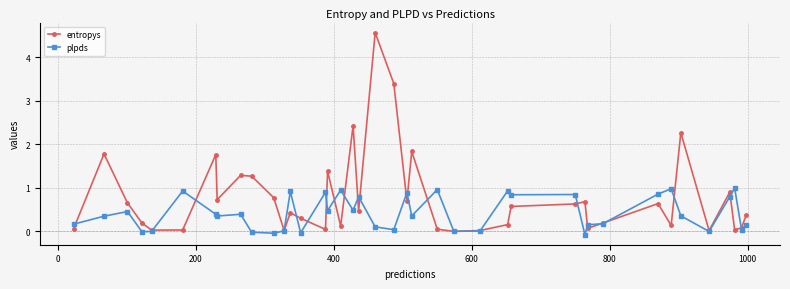

True or false: plpds and entropys cross at least once.

True